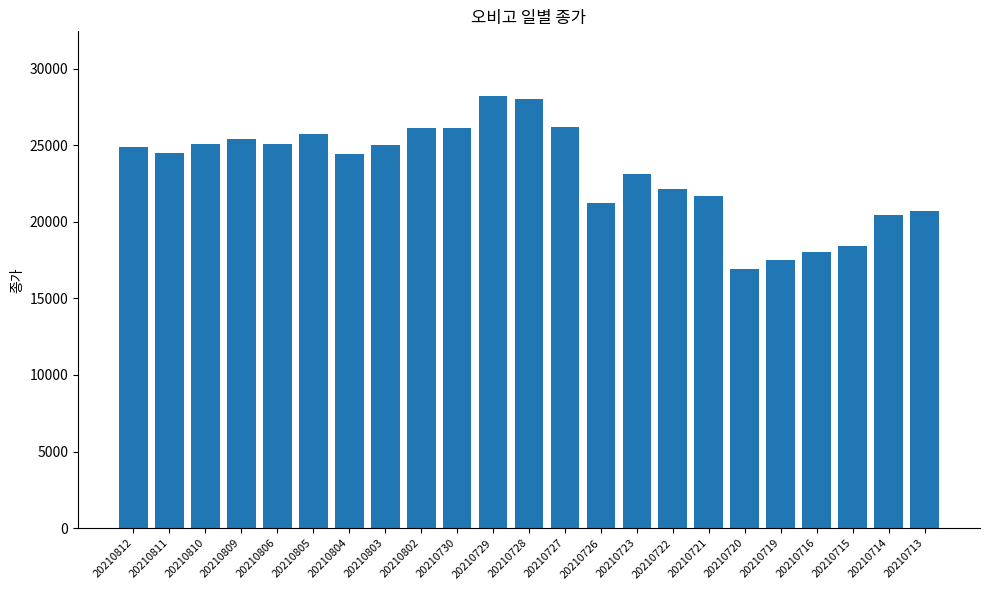

What is the sum of the values at 20210809 and 20210720?

42350